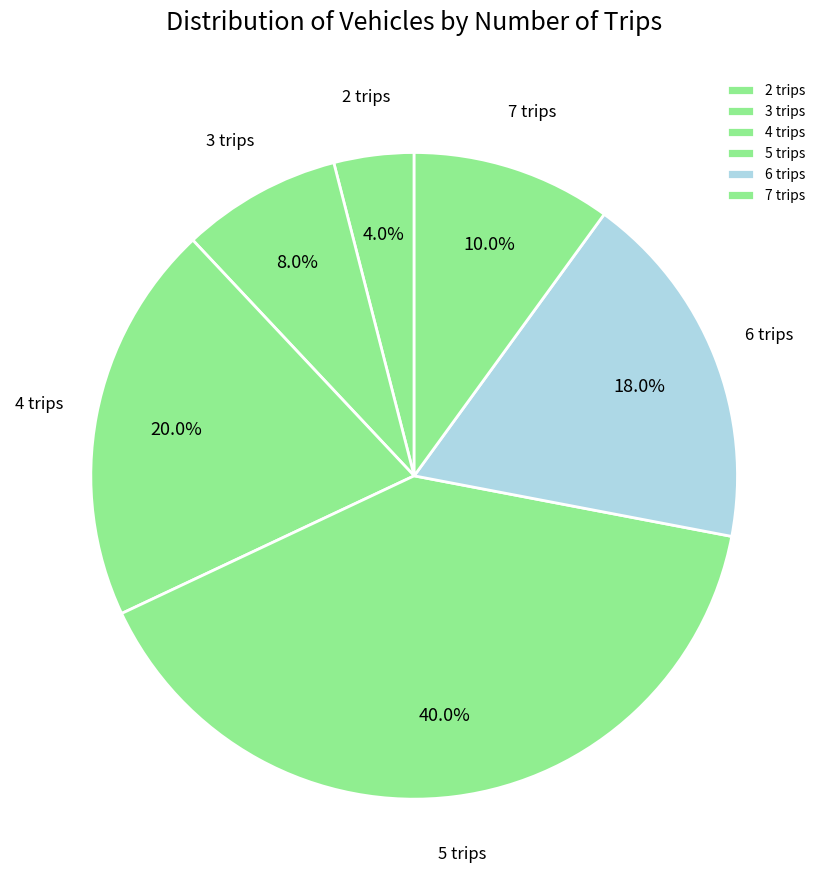

Is it true that 3 trips is 8% of the pie?

True